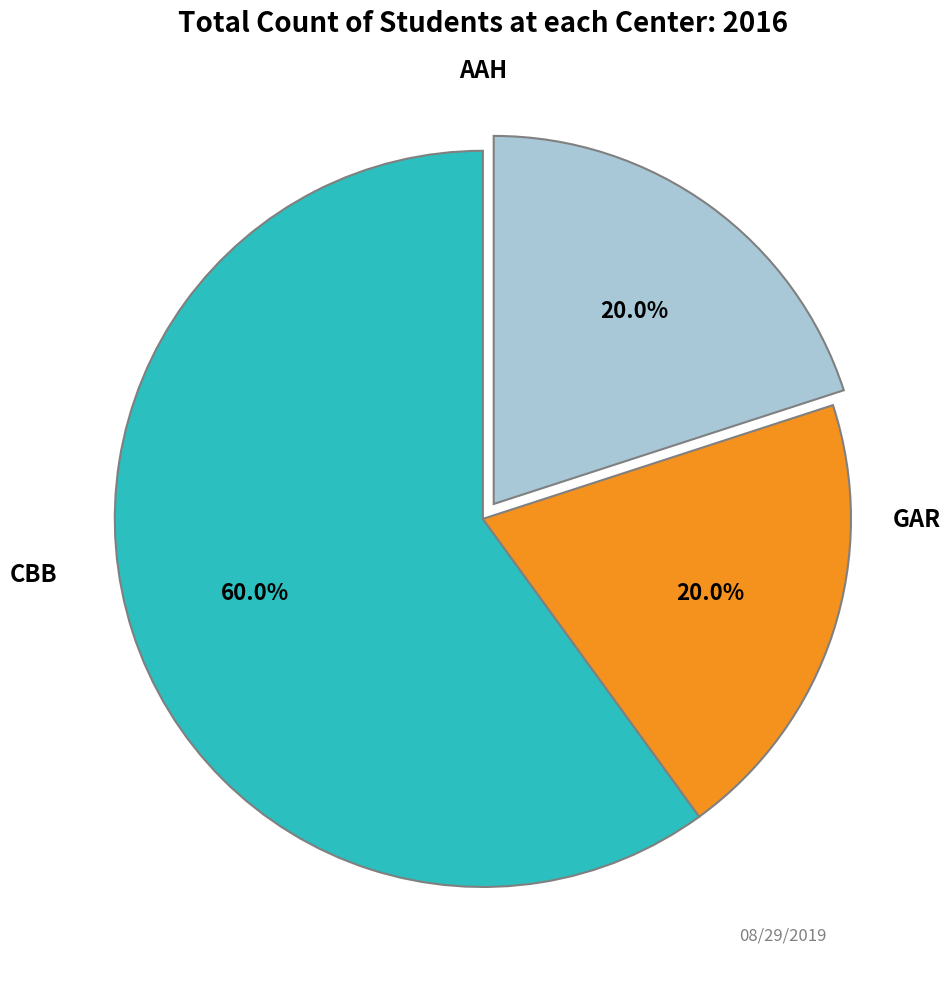

Is there any slice that represents more than half of the pie?

Yes